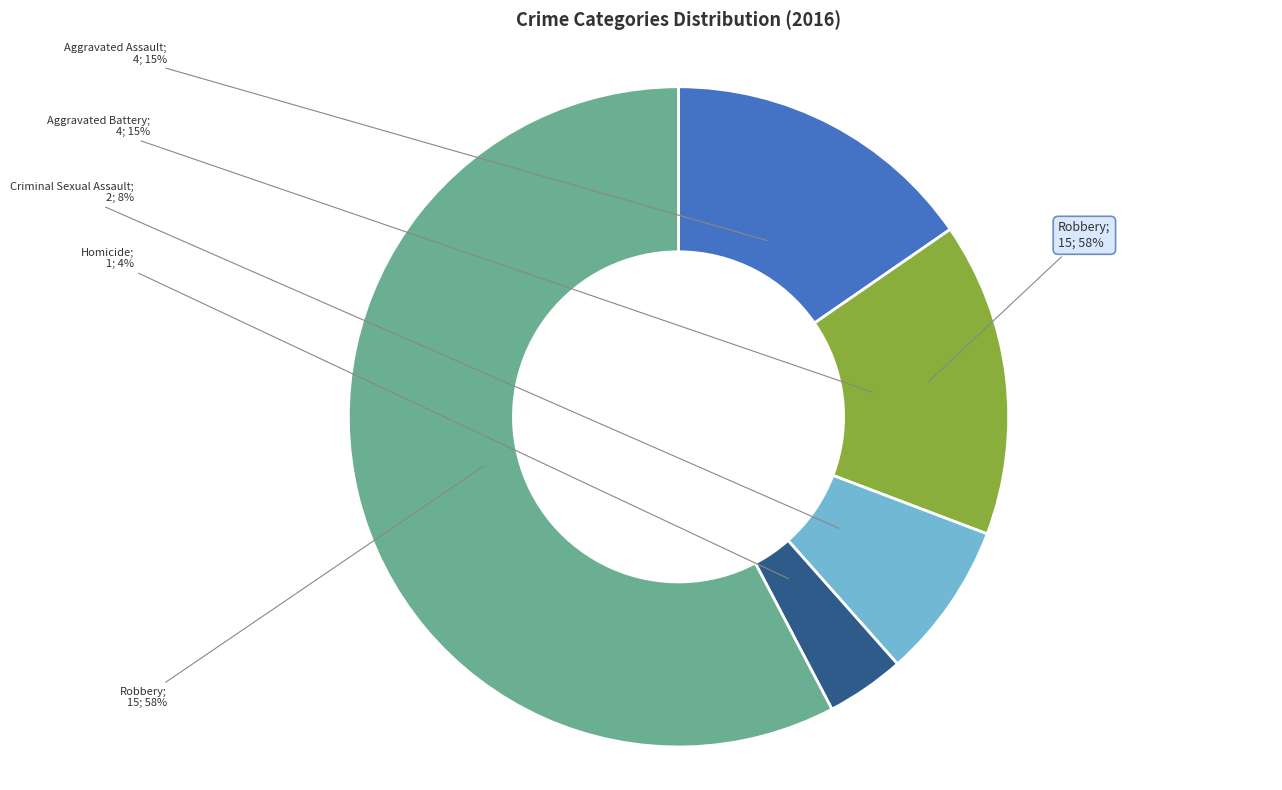

What is the majority slice?

Robbery